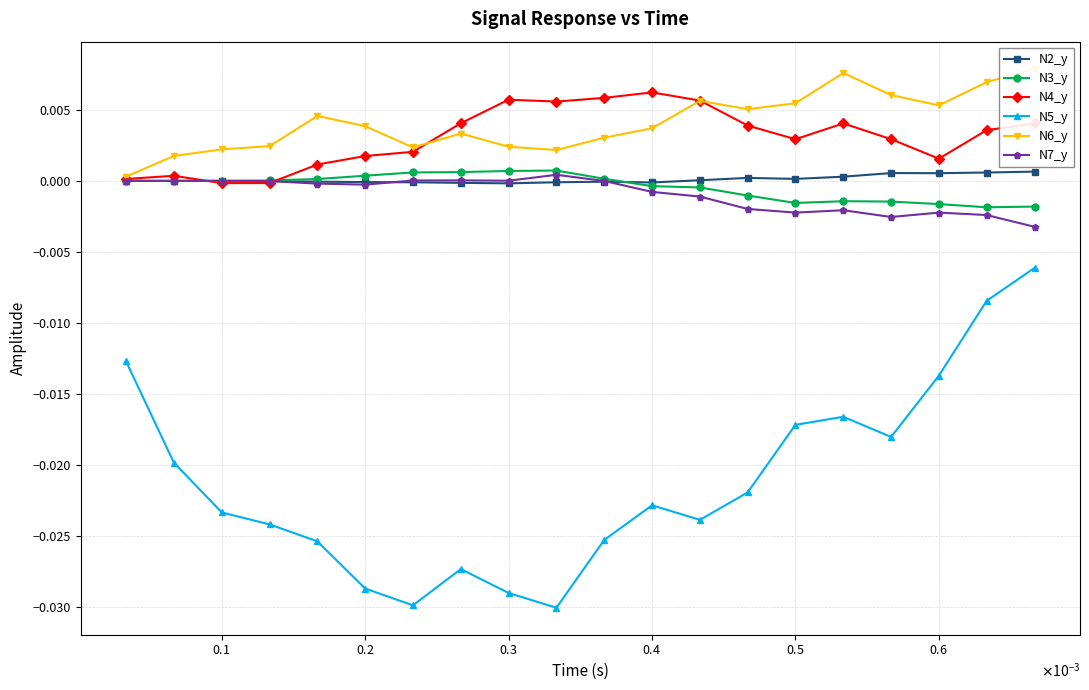

True or false: N5_y and N2_y intersect in this chart.

False